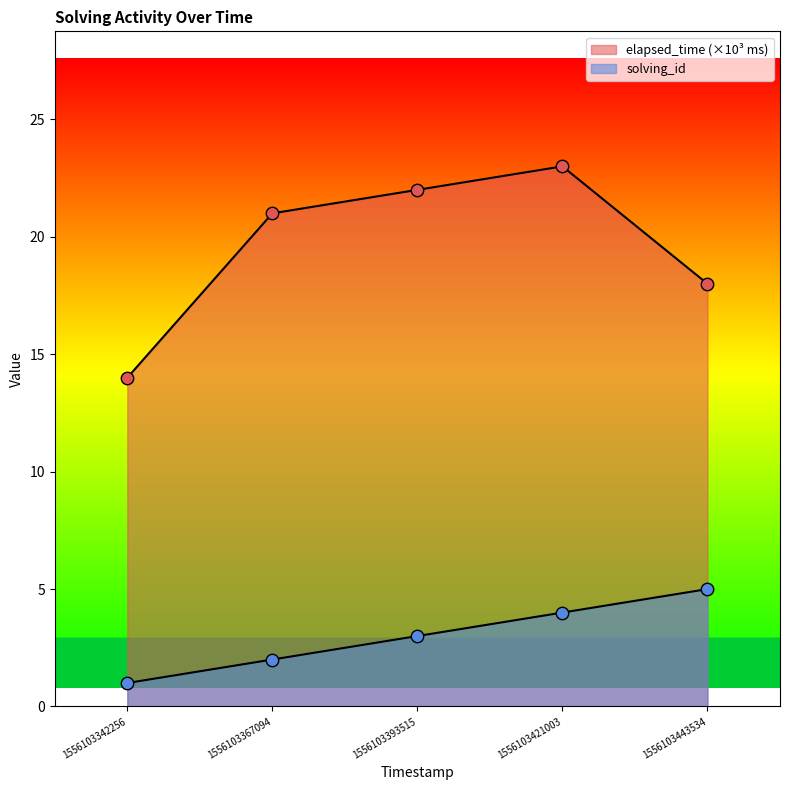

At how many categories does at least one series exceed 4?

5